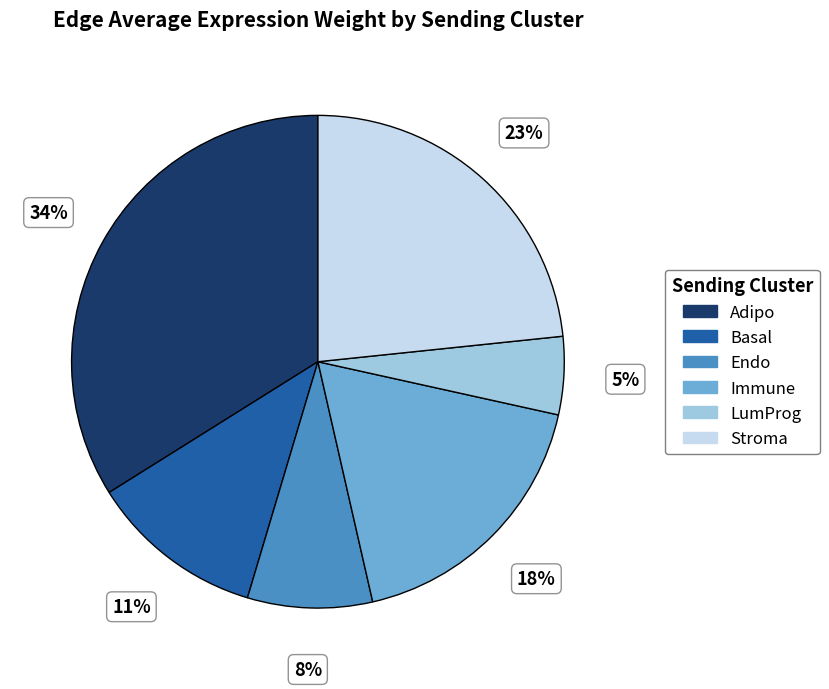

To the nearest percent, what is the combined percentage of Stroma and LumProg?

28%